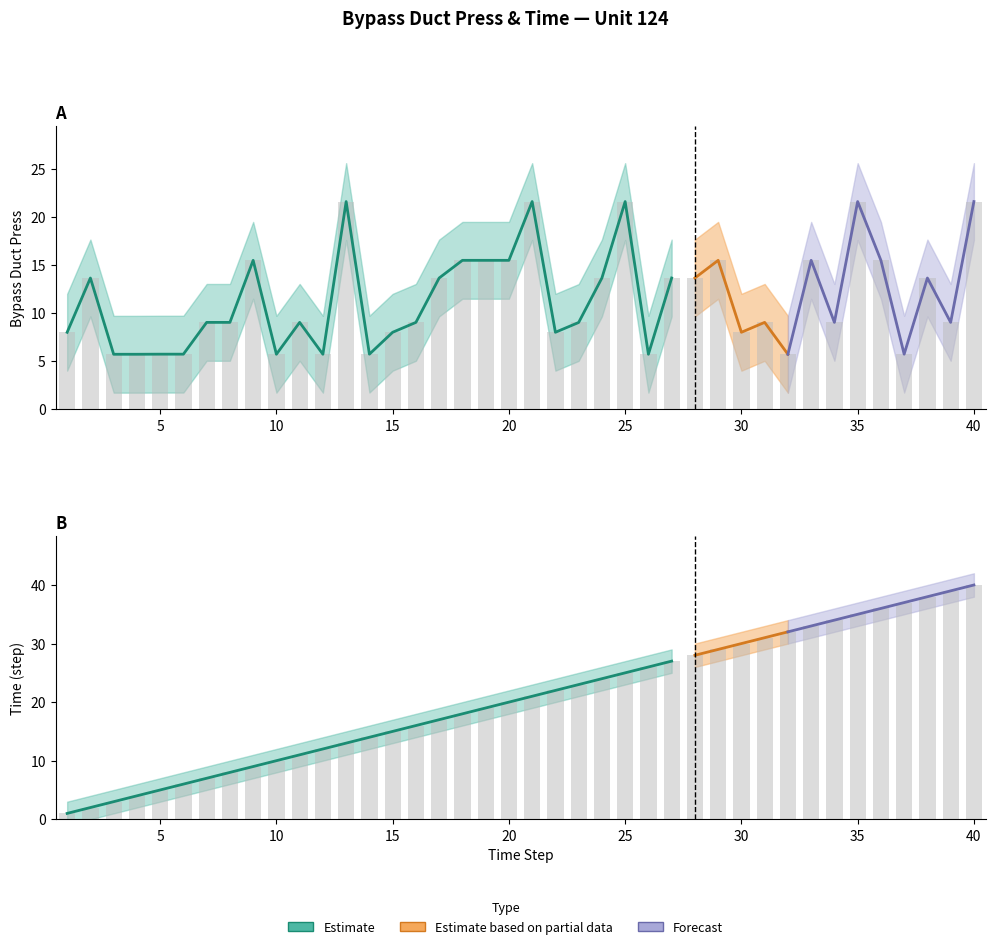

Does the chart contain stacked bars?

No